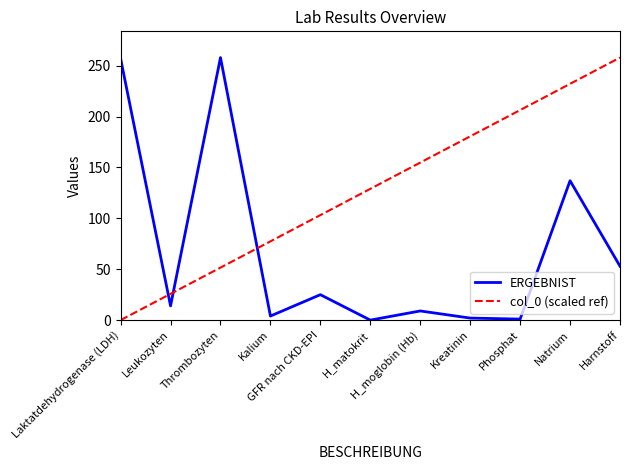

What is the average value of the ERGEBNIST series?

69.1